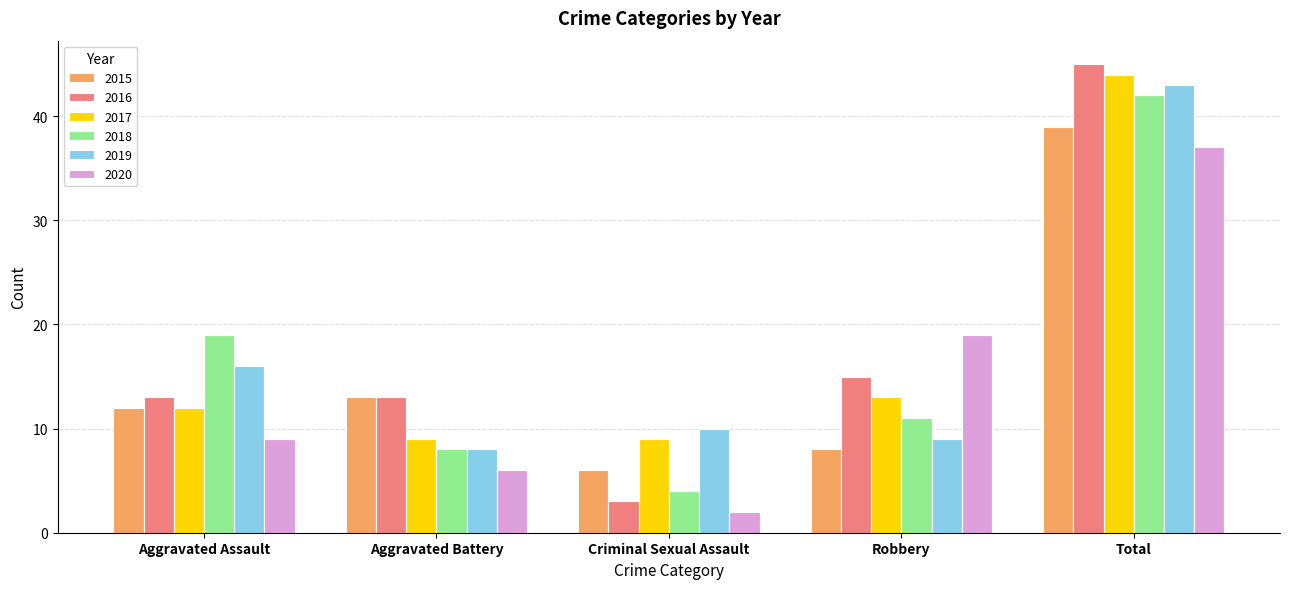

Does the chart contain any negative values?

No